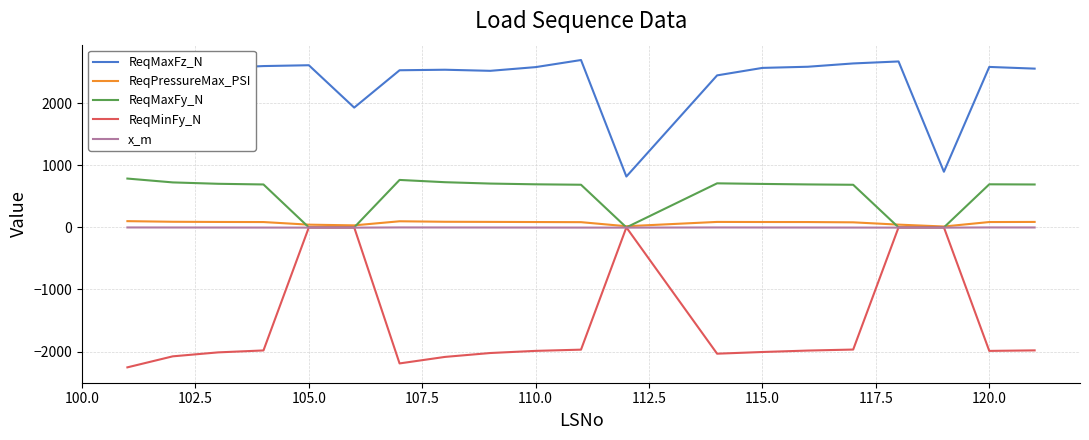

Is this an area chart (filled region under the line)?

No